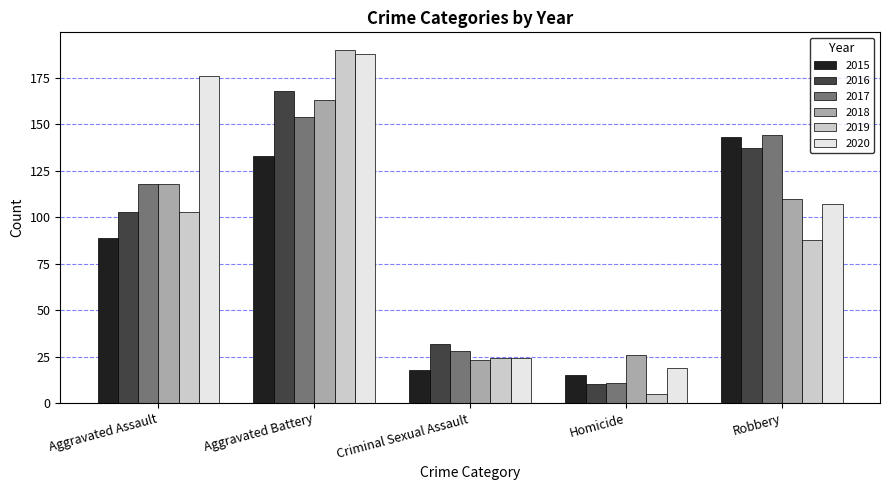

How many series are shown in this chart?

6